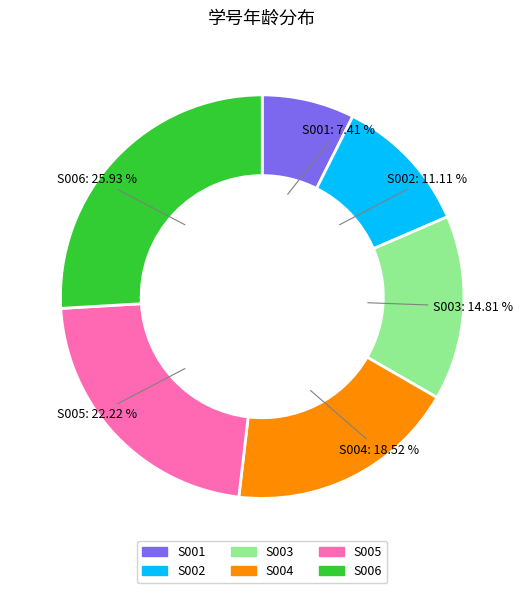

What is the largest slice in the pie chart?

S006